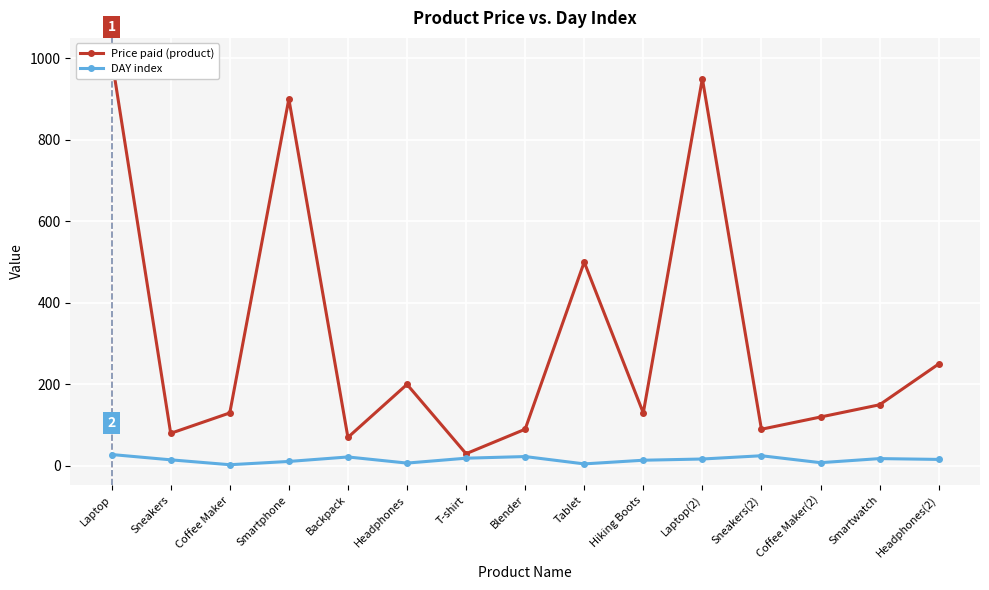

True or false: Price paid (product) has more than 0 points higher than both neighbors.

True